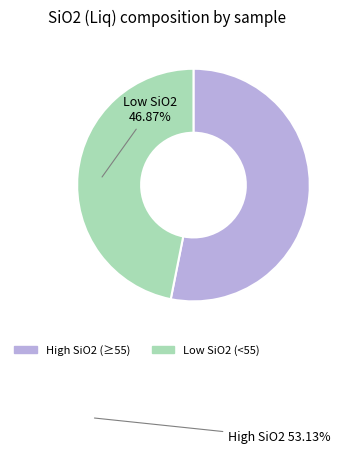

Is there a majority slice in this chart?

Yes